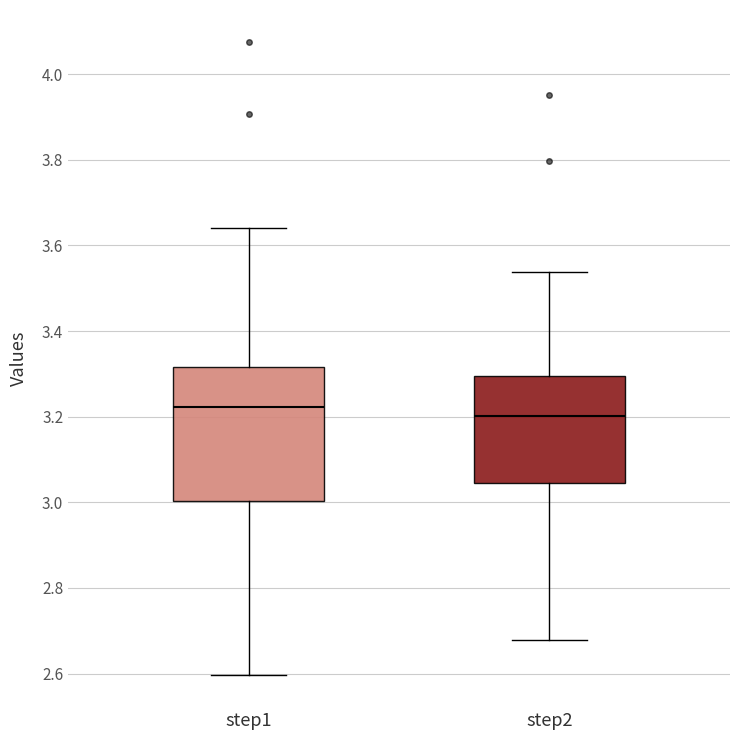

Reading left to right, transcribe this box plot: for each box, give where its median line is, the range the box spans, and where its two whiskers end, as read against the y-axis. The values are not printed on the chart, so give them approximately, as read against the axis.

step1: median 3.22, box 3.00 to 3.32, whiskers 2.60 to 3.64
step2: median 3.20, box 3.04 to 3.30, whiskers 2.68 to 3.54